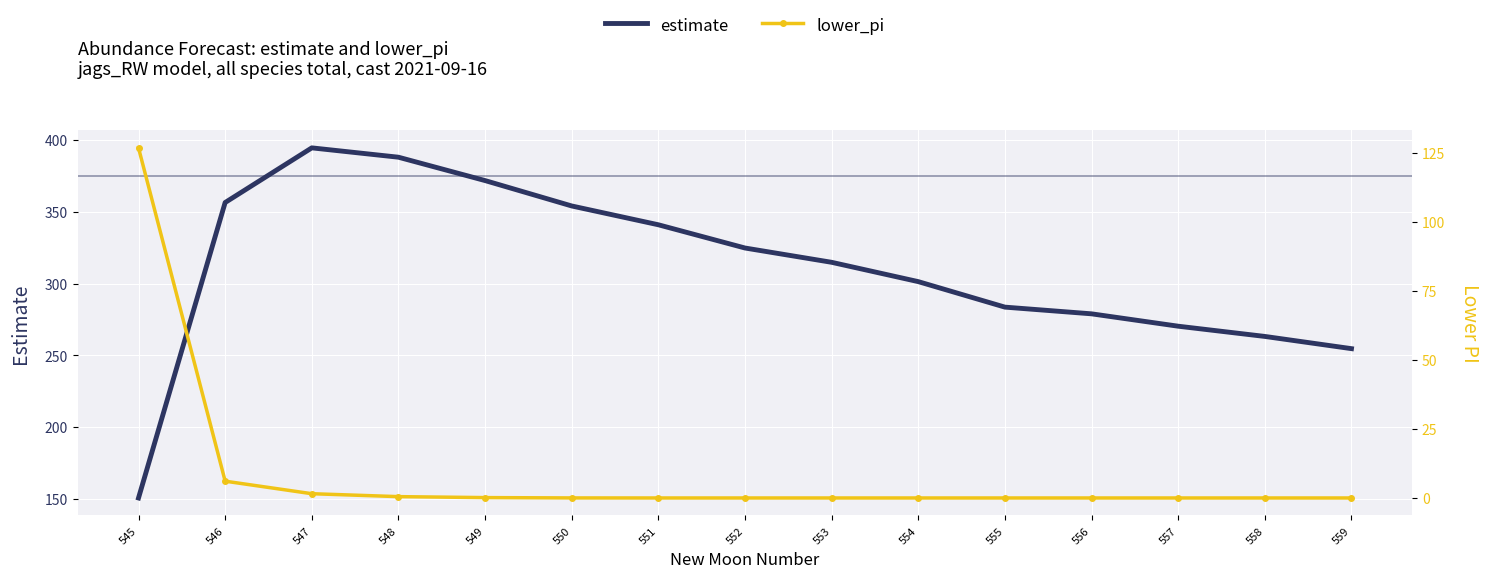

Count the number of categories in the chart.

15